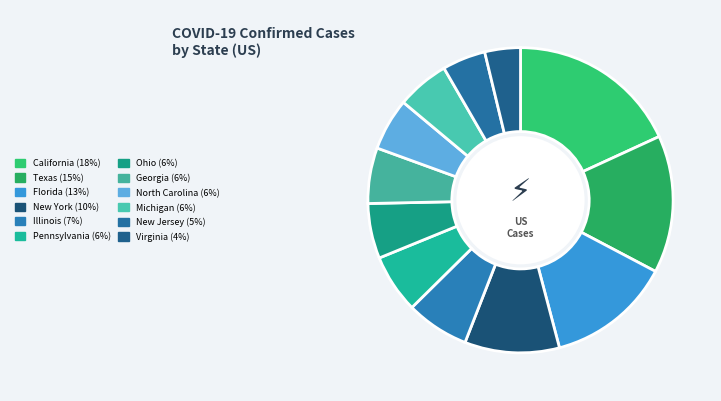

Which category has the smallest portion of the pie?

Virginia